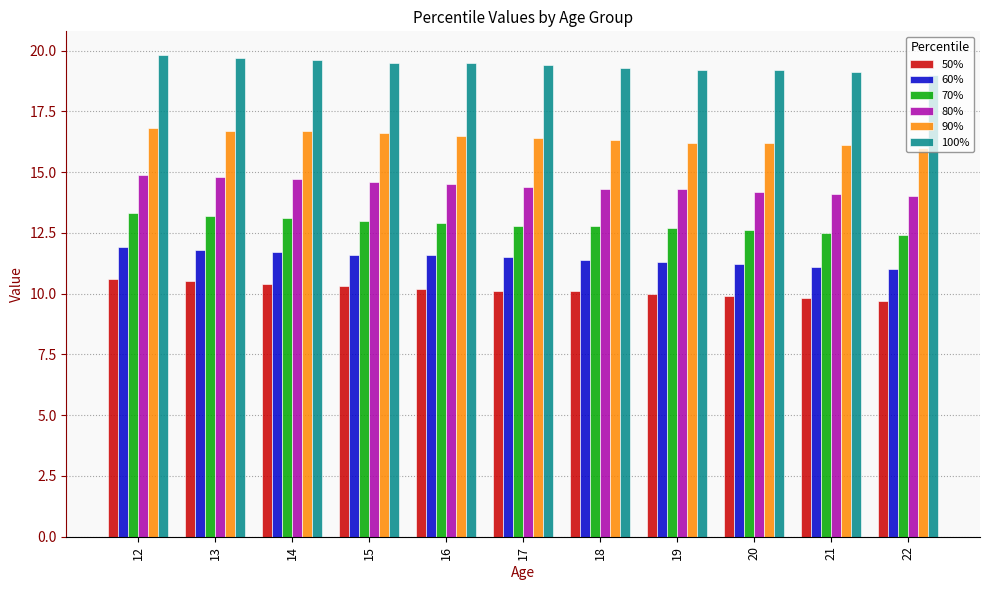

Reading left to right, extract all data points from this chart.

50%: 10.6	10.5	10.4	10.3	10.2	10.1	10.1	10.0	9.9	9.8	9.7
60%: 11.9	11.8	11.7	11.6	11.6	11.5	11.4	11.3	11.2	11.1	11.0
70%: 13.3	13.2	13.1	13.0	12.9	12.8	12.8	12.7	12.6	12.5	12.4
80%: 14.9	14.8	14.7	14.6	14.5	14.4	14.3	14.3	14.2	14.1	14.0
90%: 16.8	16.7	16.7	16.6	16.5	16.4	16.3	16.2	16.2	16.1	16.0
100%: 19.8	19.7	19.6	19.5	19.5	19.4	19.3	19.2	19.2	19.1	19.0